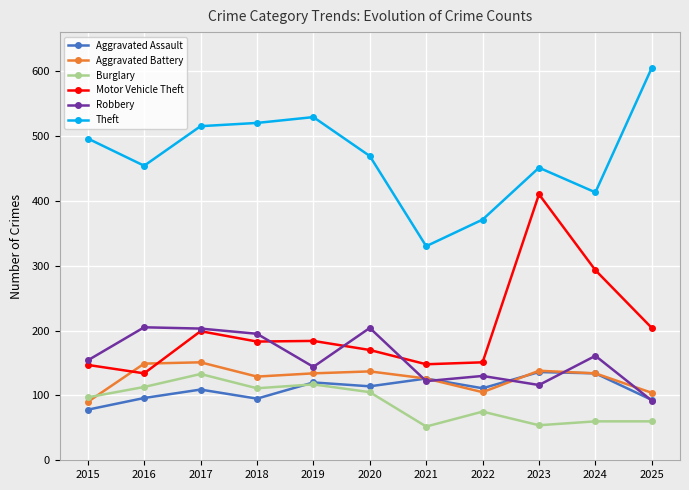

How many times do Aggravated Battery and Burglary cross each other?

1